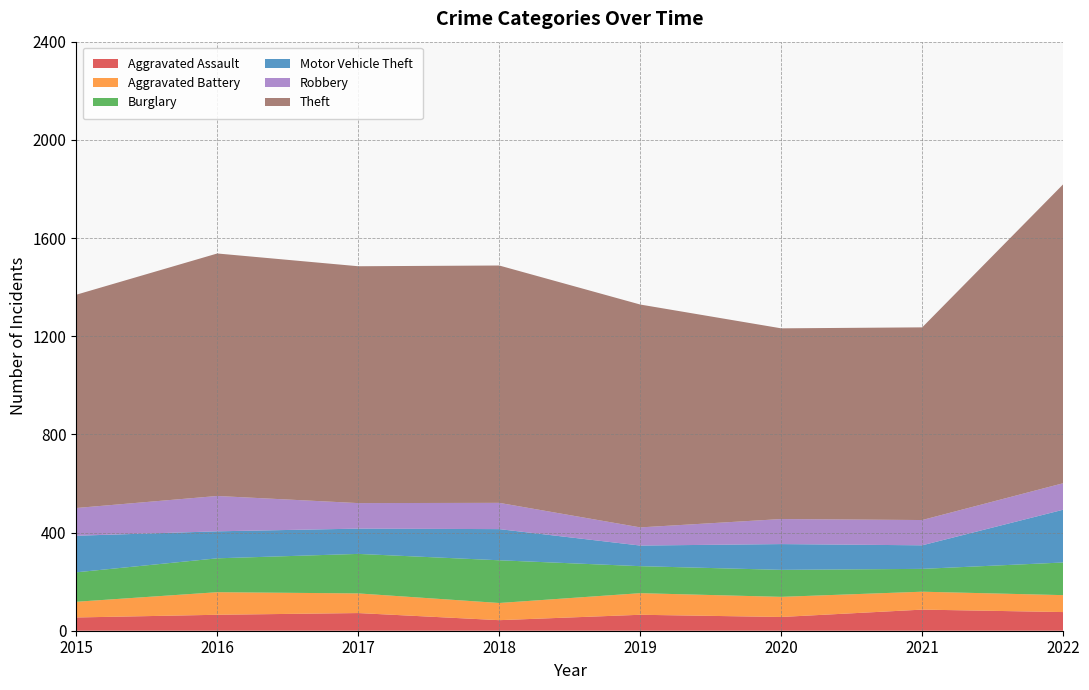

Reading left to right, list all the values displayed in this chart.

Aggravated Assault: 2015=54	2016=65	2017=72	2018=43	2019=65	2020=56	2021=86	2022=76
Aggravated Battery: 2015=64	2016=92	2017=80	2018=70	2019=88	2020=82	2021=73	2022=69
Burglary: 2015=120	2016=138	2017=161	2018=174	2019=110	2020=110	2021=93	2022=133
Motor Vehicle Theft: 2015=149	2016=110	2017=103	2018=127	2019=84	2020=105	2021=96	2022=215
Robbery: 2015=113	2016=144	2017=104	2018=107	2019=74	2020=102	2021=103	2022=108
Theft: 2015=869	2016=988	2017=965	2018=967	2019=908	2020=777	2021=785	2022=1218